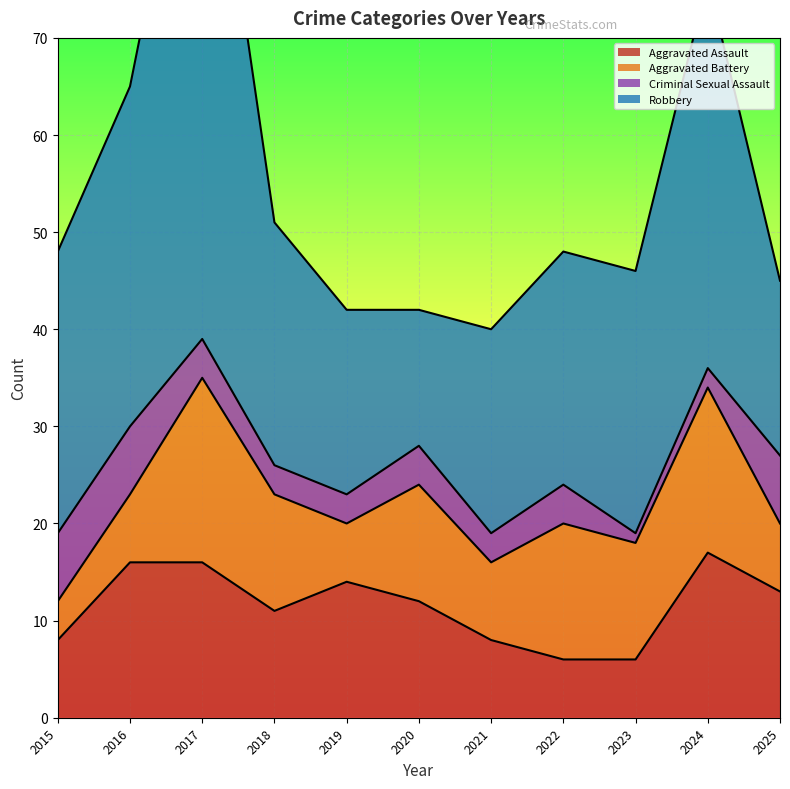

How many lines are shown in the chart?

4